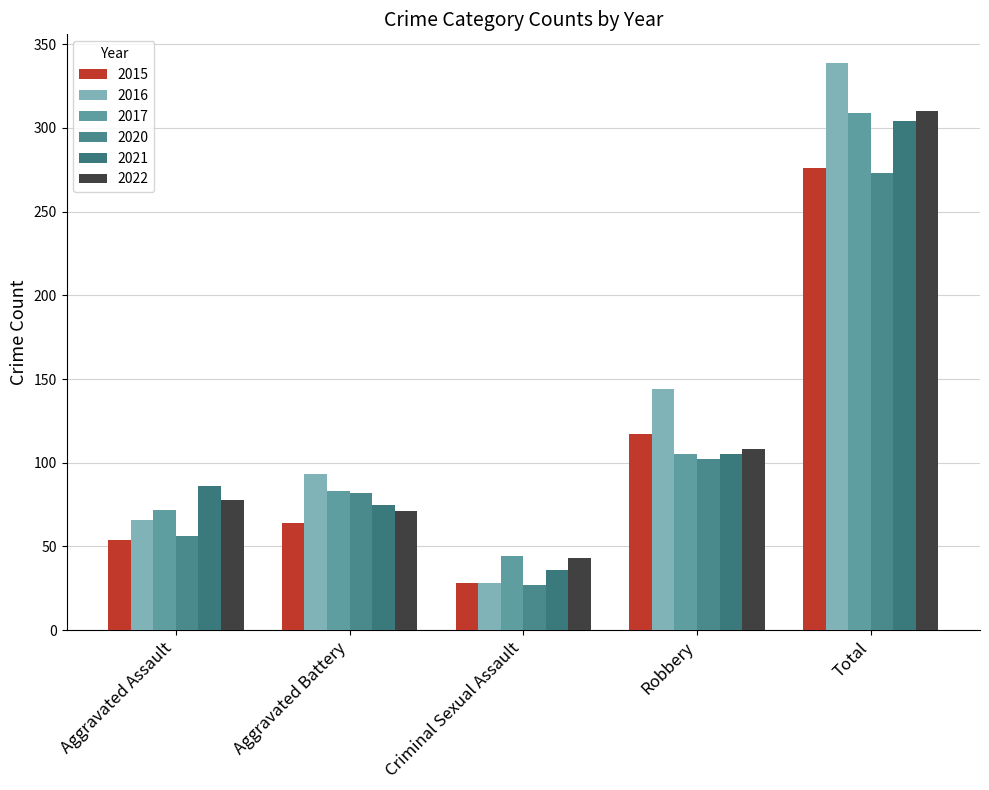

What is the difference between the 2022 values at Total and Criminal Sexual Assault?

267